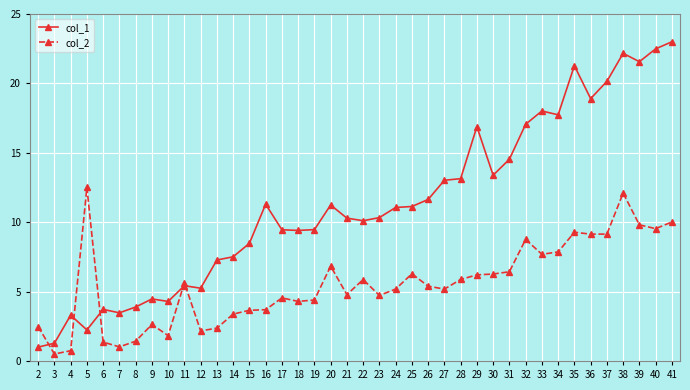

True or false: col_2 has more than 0 points higher than both neighbors.

True